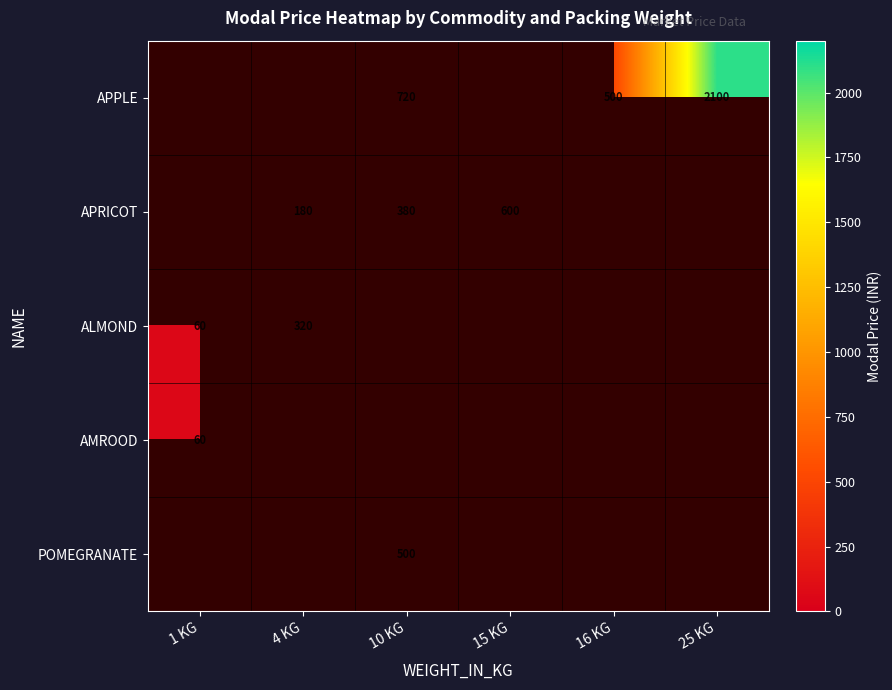

The value of APPLE at 10 KG is 145. True or false?

False